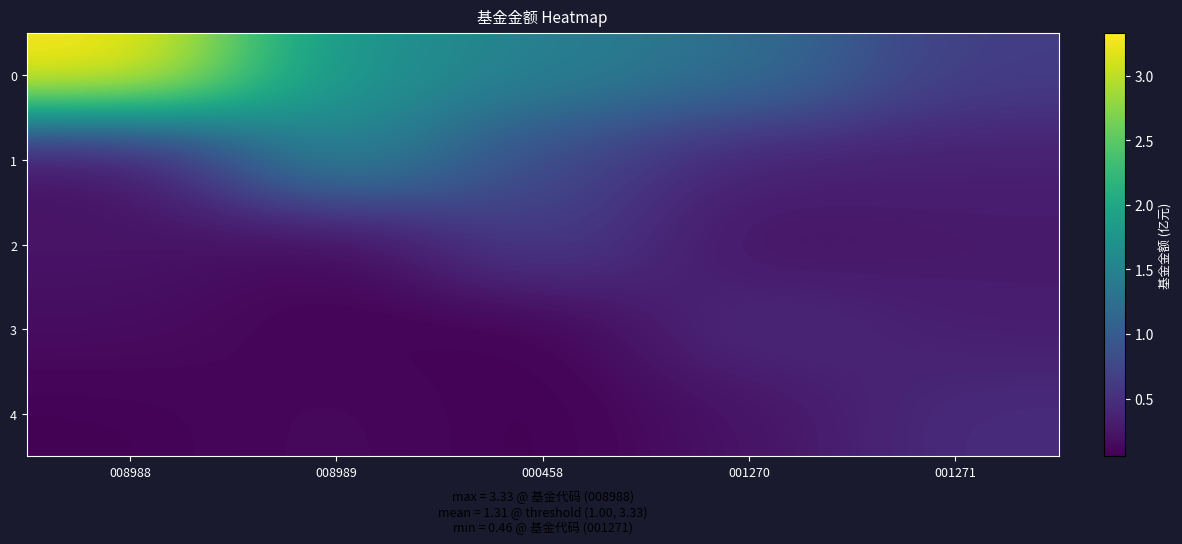

Which label corresponds to the smallest value in the chart?

000458